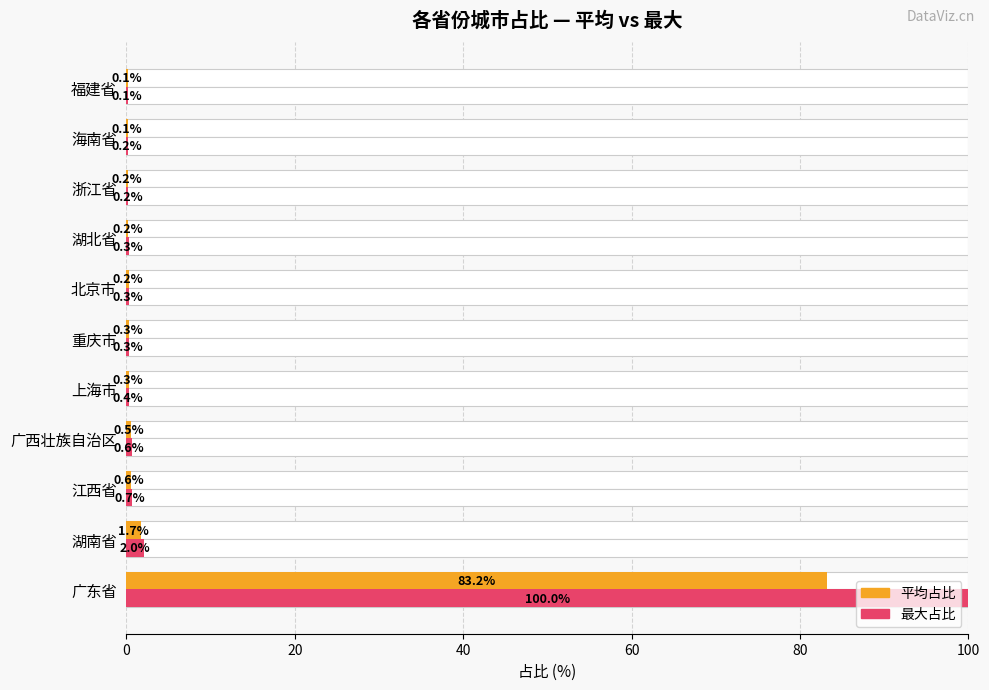

At how many categories does at least one series exceed 26?

1